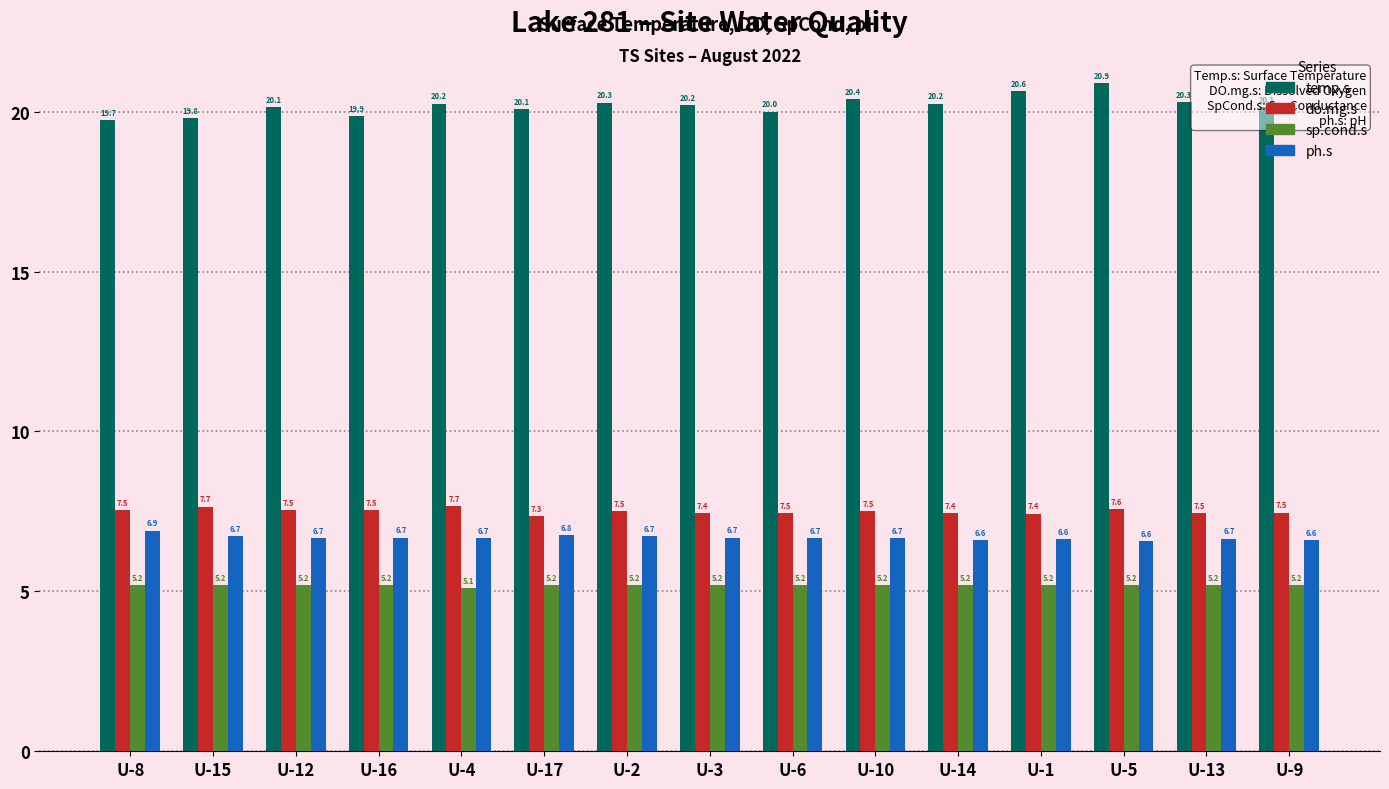

Is it true that temp.s equals 19.8 at U-15?

True